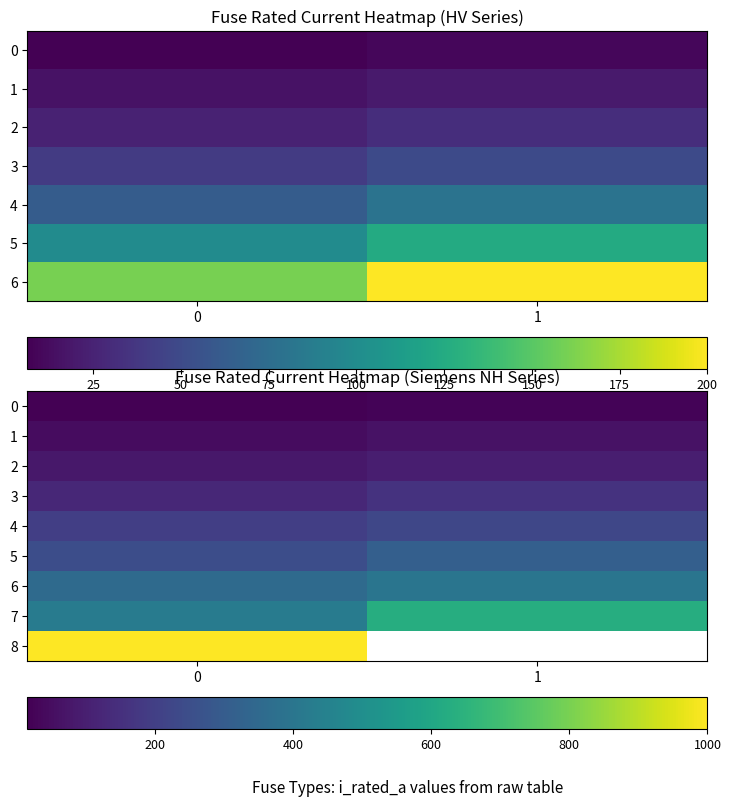

Which series has the widest spread of values?

7